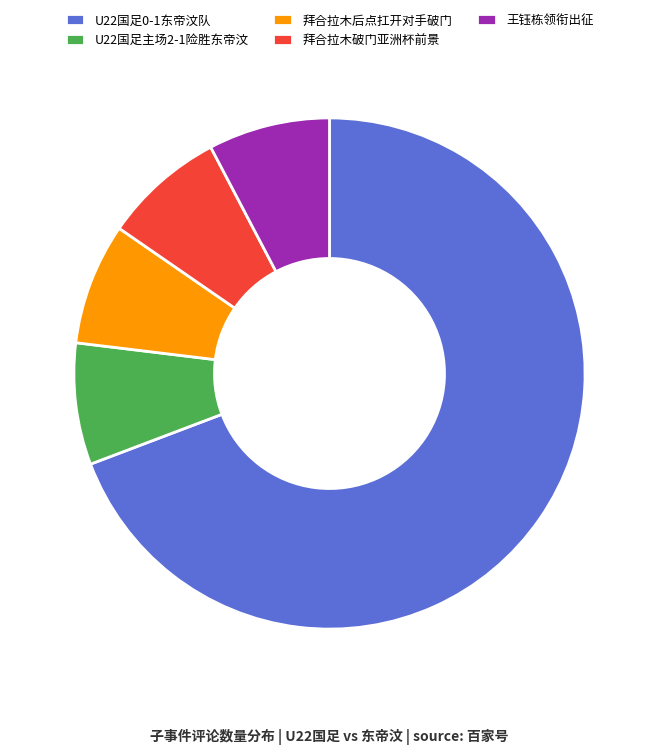

Is it true that U22国足0-1东帝汶队 is 69% of the pie?

True